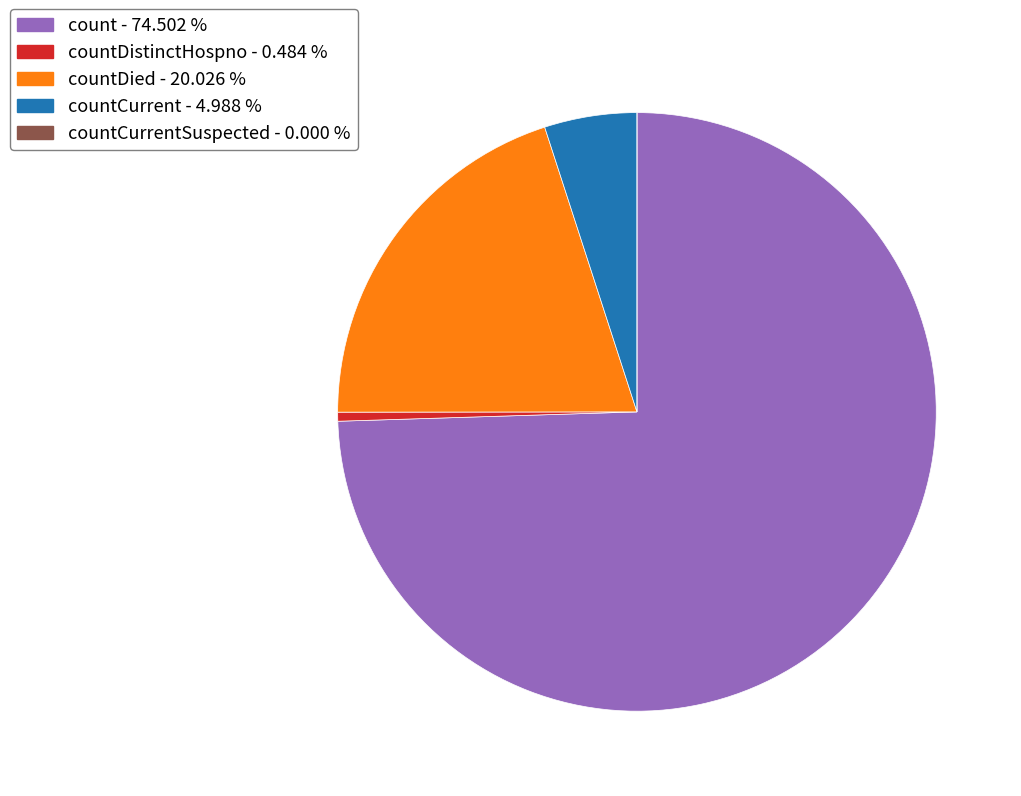

Do countDistinctHospno - 0.484 % and count - 74.502 % together represent more than half of the pie?

Yes